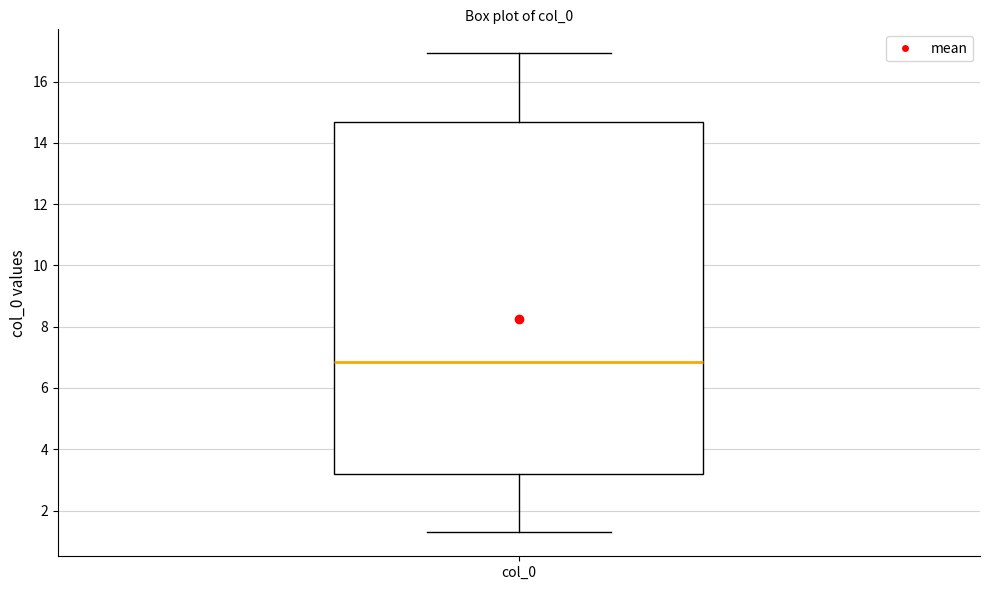

Read this box plot against the y-axis: the position of the median line, the range covered by the box, and the ends of both whiskers. The values are not printed on the chart, so give them approximately, as read against the axis.

median 6.8, box 3.2 to 14.6, whiskers 1.2 to 17.0